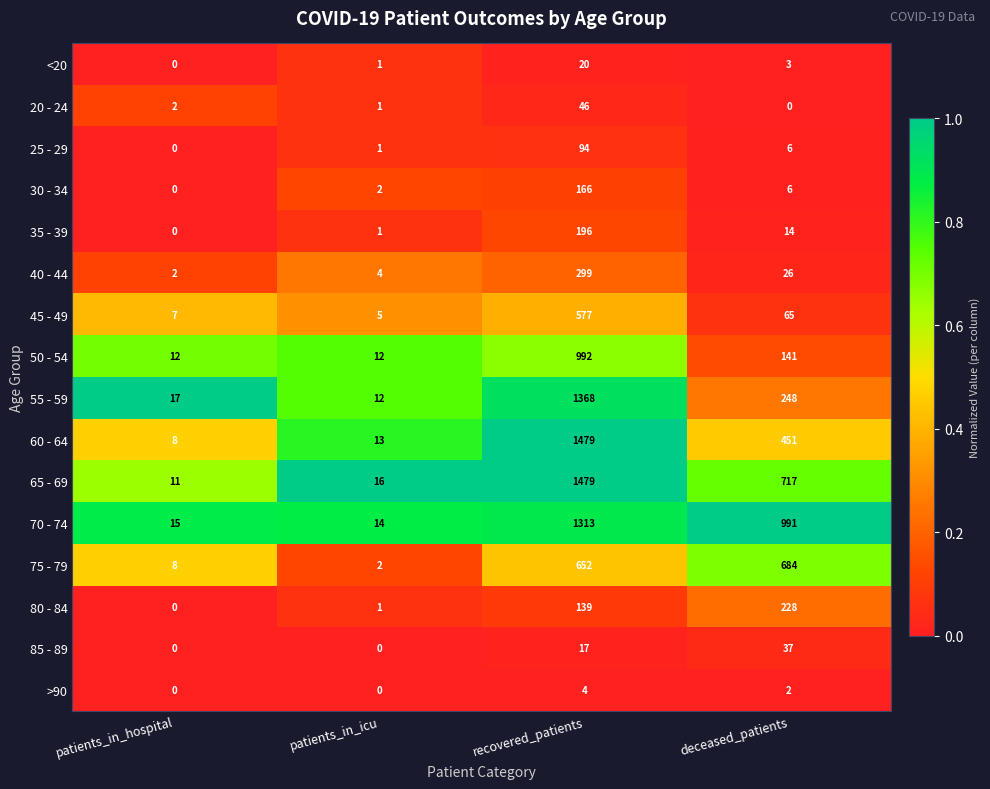

What is the greatest value displayed?

1479